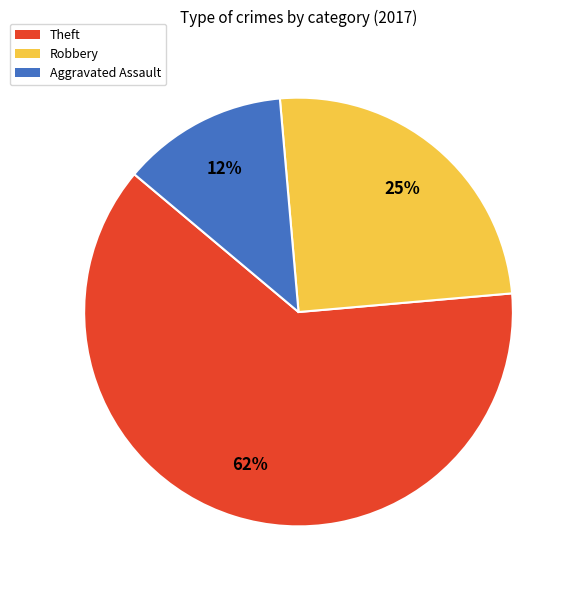

Does any single category account for the majority?

Yes